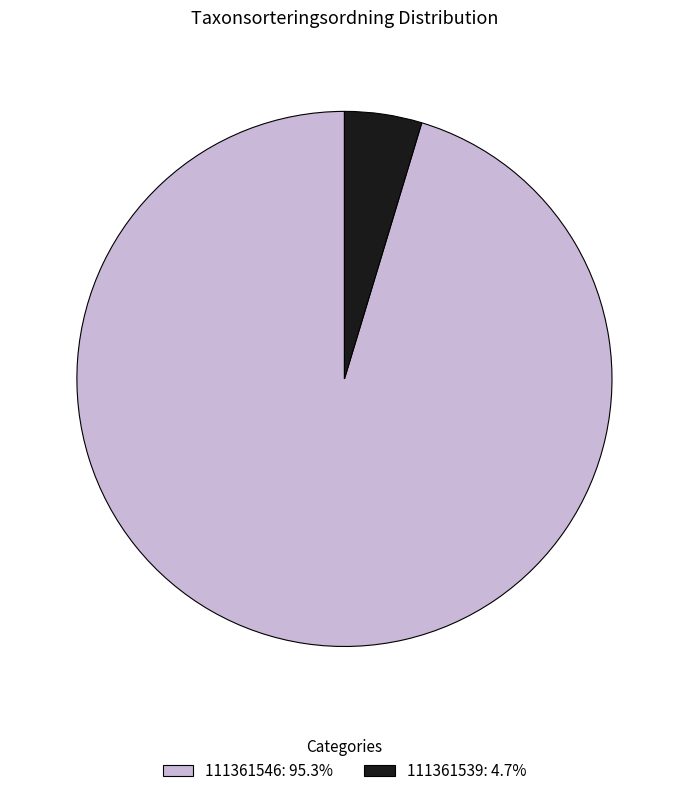

What is the ratio of the value at 111361546: 95.3% to the value at 111361539: 4.7%?

20.4